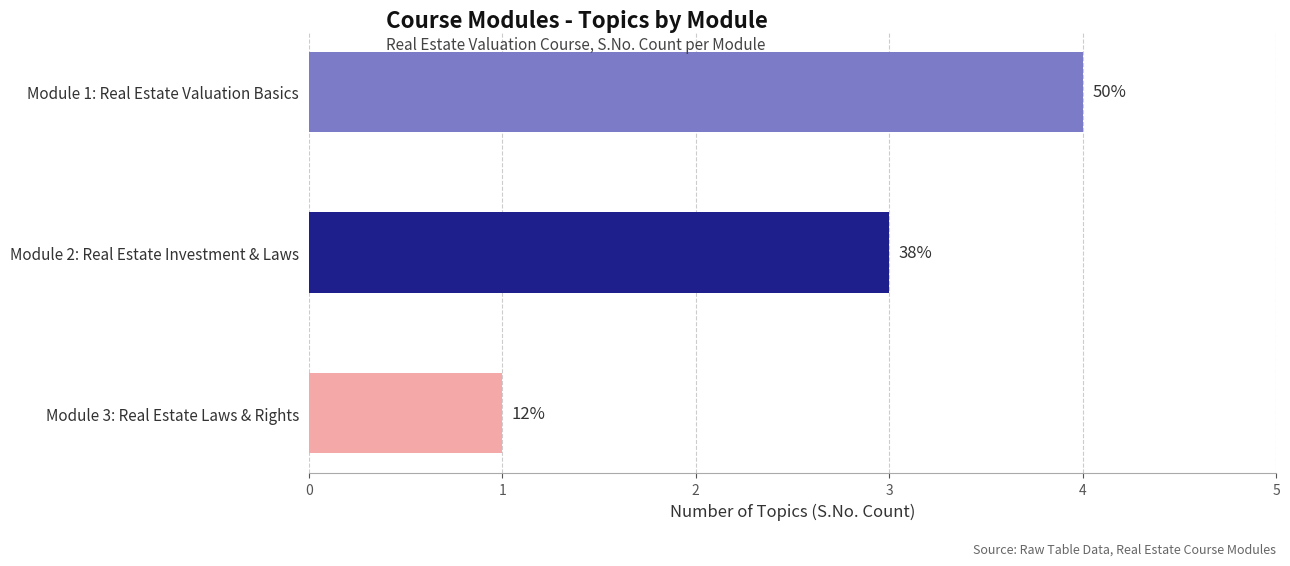

What is the difference between the values at Module 3: Real Estate Laws & Rights and Module 2: Real Estate Investment & Laws?

2